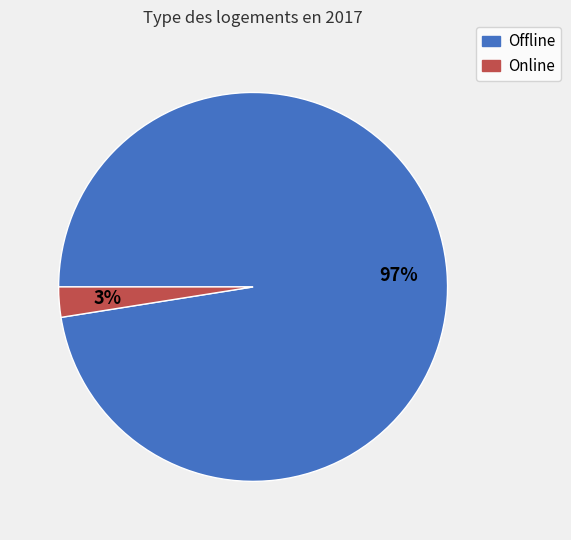

Is Online the majority of the pie?

No